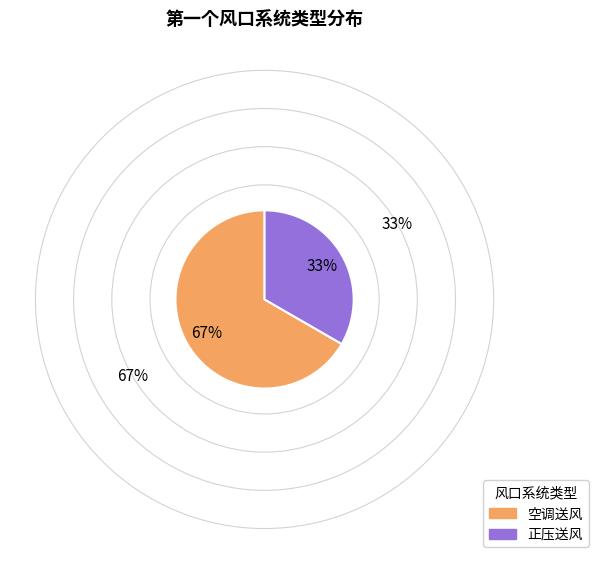

Which has a higher value, 正压送风 or 空调送风?

空调送风